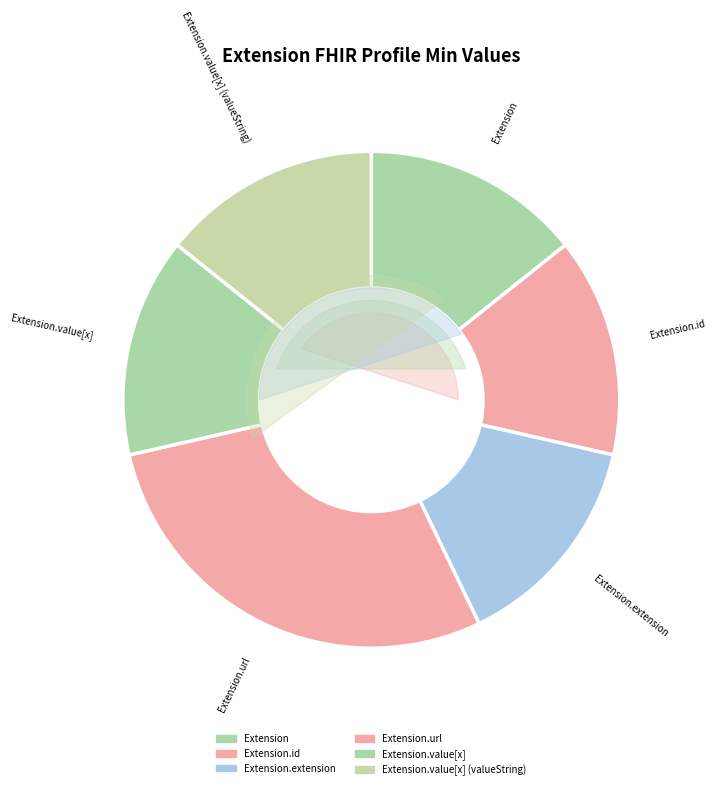

Is there any slice that represents more than half of the pie?

Yes